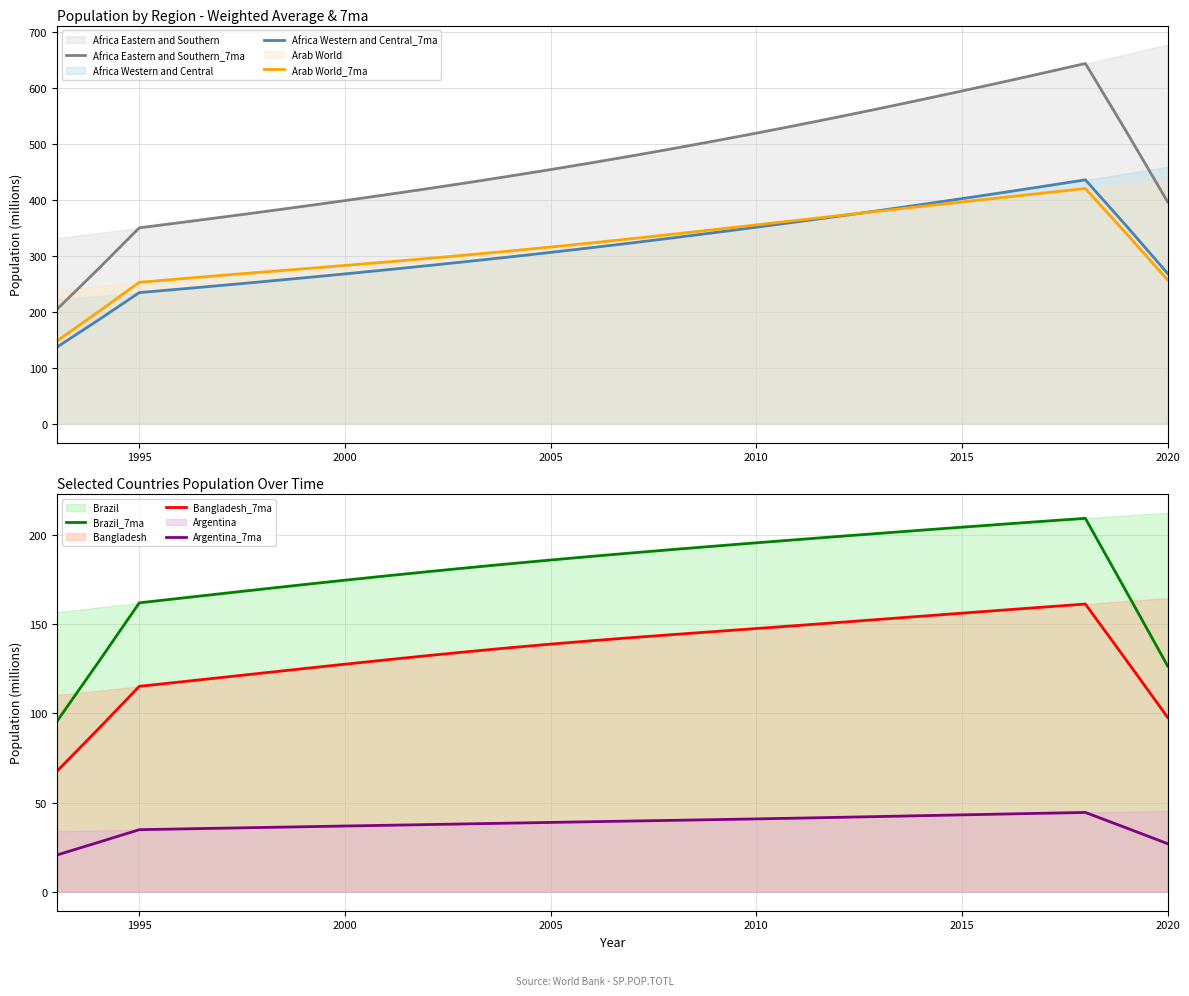

Reading left to right, what are all the values shown in this chart?

Africa Eastern and Southern_7ma: 204.3	276.0	349.7	359.1	368.6	378.3	388.2	398.4	408.8	419.5	430.6	442.0	453.8	466.0	478.6	491.6	505.0	518.9	533.2	547.9	563.0	578.4	594.2	610.3	626.7	643.4	521.4	396.1
Africa Western and Central_7ma: 136.7	184.7	234.0	240.3	246.8	253.5	260.3	267.4	274.6	282.1	289.7	297.6	305.8	314.3	323.0	332.0	341.3	350.8	360.5	370.5	380.7	391.1	401.8	412.8	424.0	435.5	352.9	268.2
Arab World_7ma: 147.6	199.4	252.3	258.6	264.8	270.6	276.5	282.5	288.6	294.9	301.4	308.2	315.3	322.8	330.5	338.5	346.7	354.9	363.2	371.4	379.6	387.8	395.9	404.0	411.9	420.0	339.1	256.8
Brazil_7ma: 95.7	128.6	162.0	164.6	167.2	169.7	172.3	174.7	177.1	179.5	181.7	183.9	186.0	188.1	190.1	192.0	193.9	195.7	197.5	199.3	201.0	202.7	204.5	206.1	207.8	209.4	168.2	126.6
Bangladesh_7ma: 67.7	91.2	115.2	117.7	120.2	122.7	125.2	127.6	130.0	132.4	134.7	136.8	138.9	140.8	142.6	144.3	145.9	147.6	149.3	151.0	152.8	154.5	156.2	158.0	159.7	161.4	129.8	97.8
Argentina_7ma: 20.6	27.7	34.8	35.2	35.7	36.1	36.5	36.9	37.3	37.7	38.1	38.5	38.9	39.3	39.7	40.1	40.5	40.9	41.3	41.7	42.2	42.7	43.1	43.6	44.0	44.5	35.8	27.0